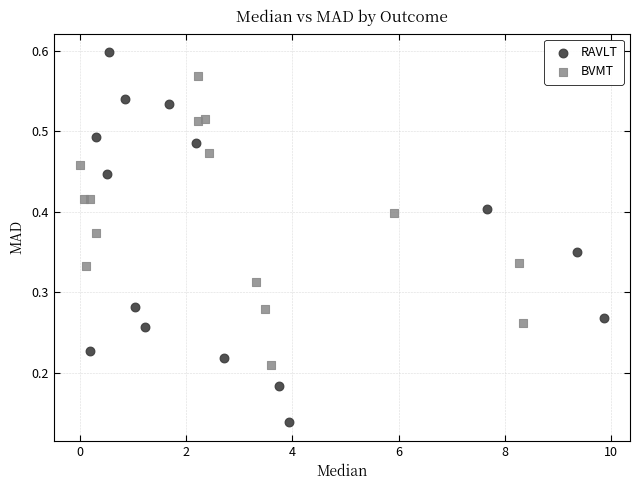

Which series has the widest spread of Y values?

RAVLT